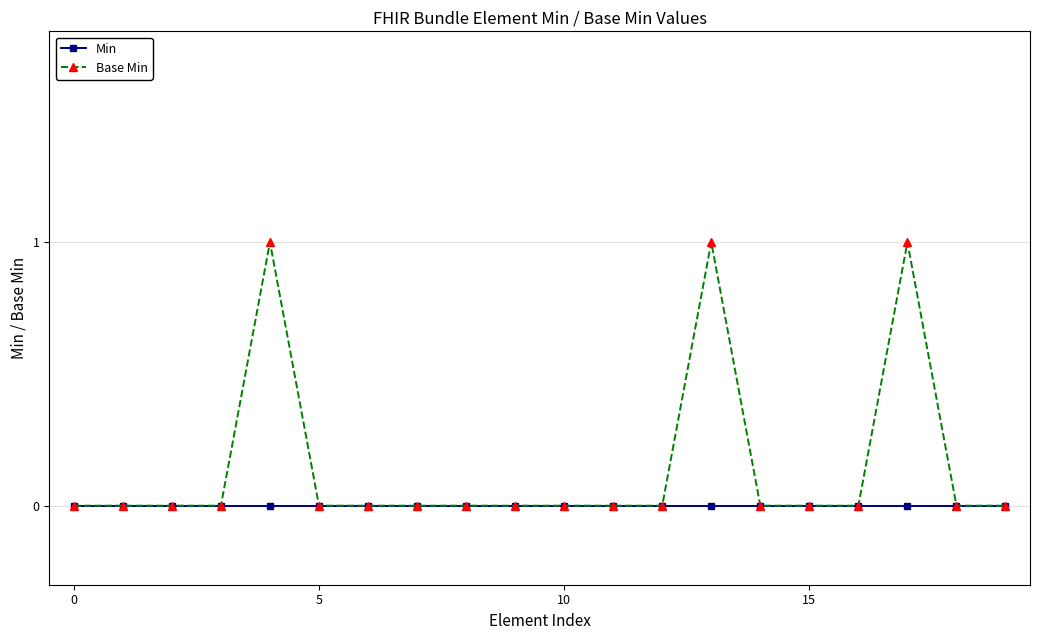

What are all the series names shown in the legend?

Min, Base Min